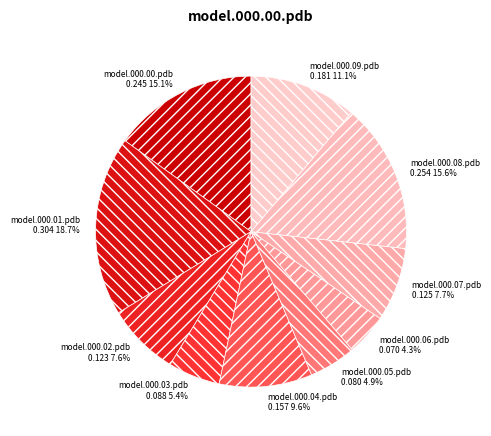

Does any single category account for the majority?

No